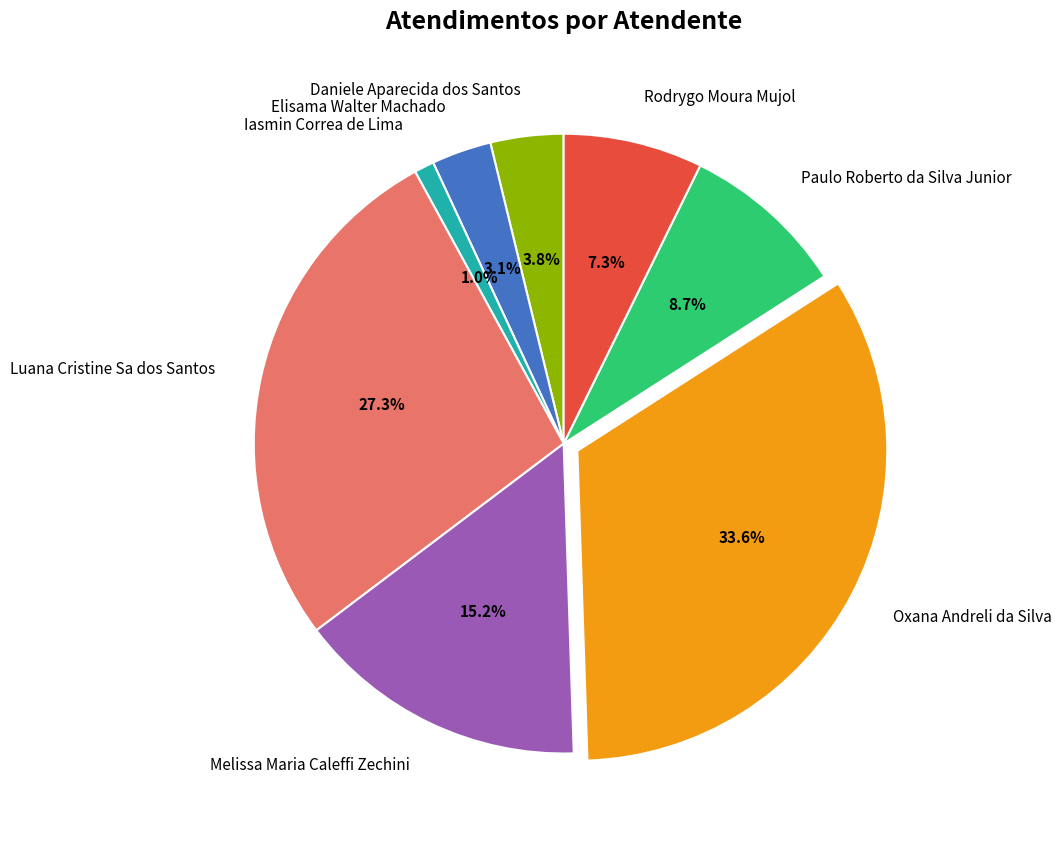

Approximately how many times larger is the value at Rodrygo Moura Mujol compared to Daniele Aparecida dos Santos?

1.9